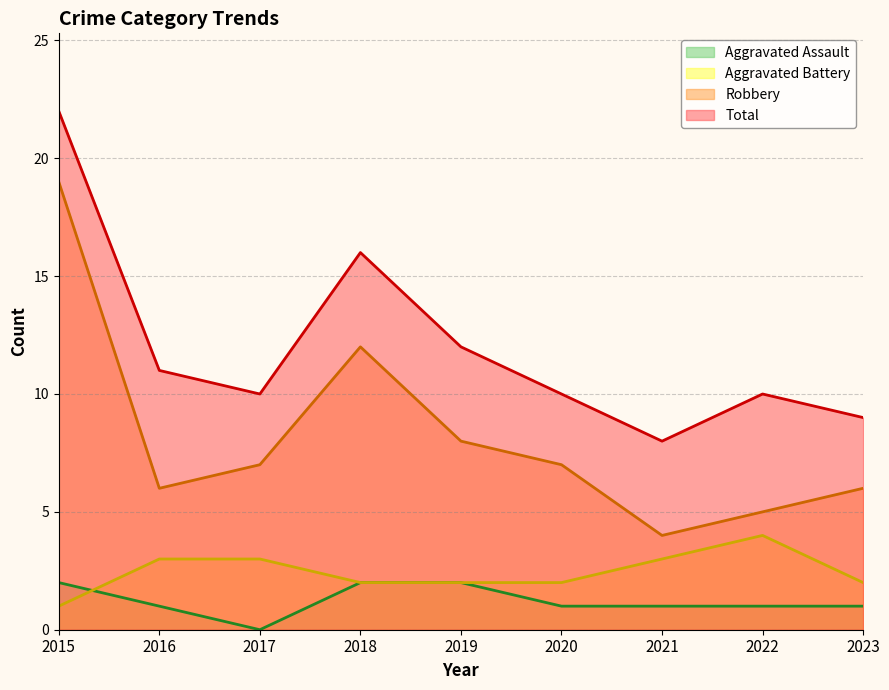

Which category has the highest value across all series?

2015